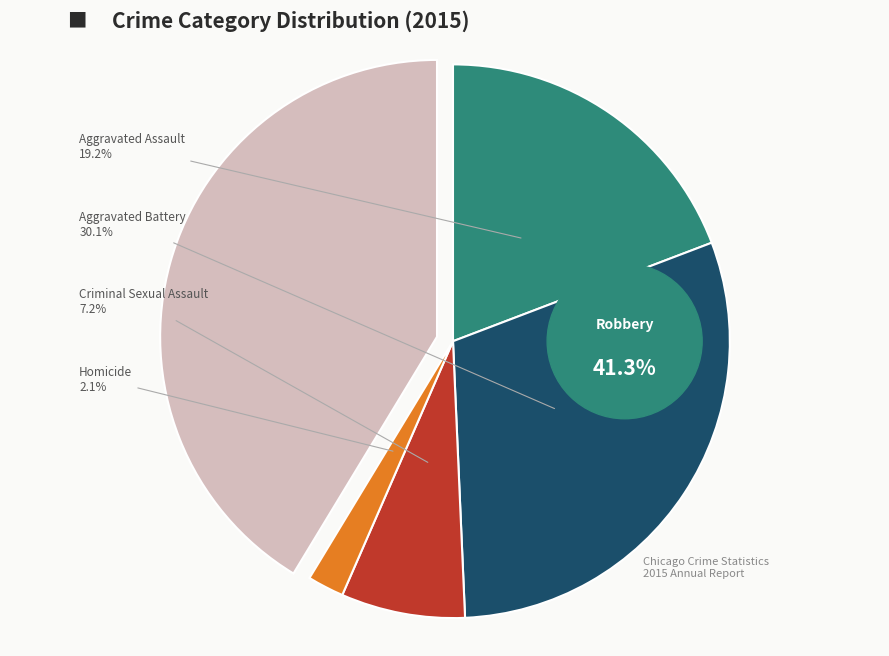

Is there any slice that represents more than half of the pie?

No